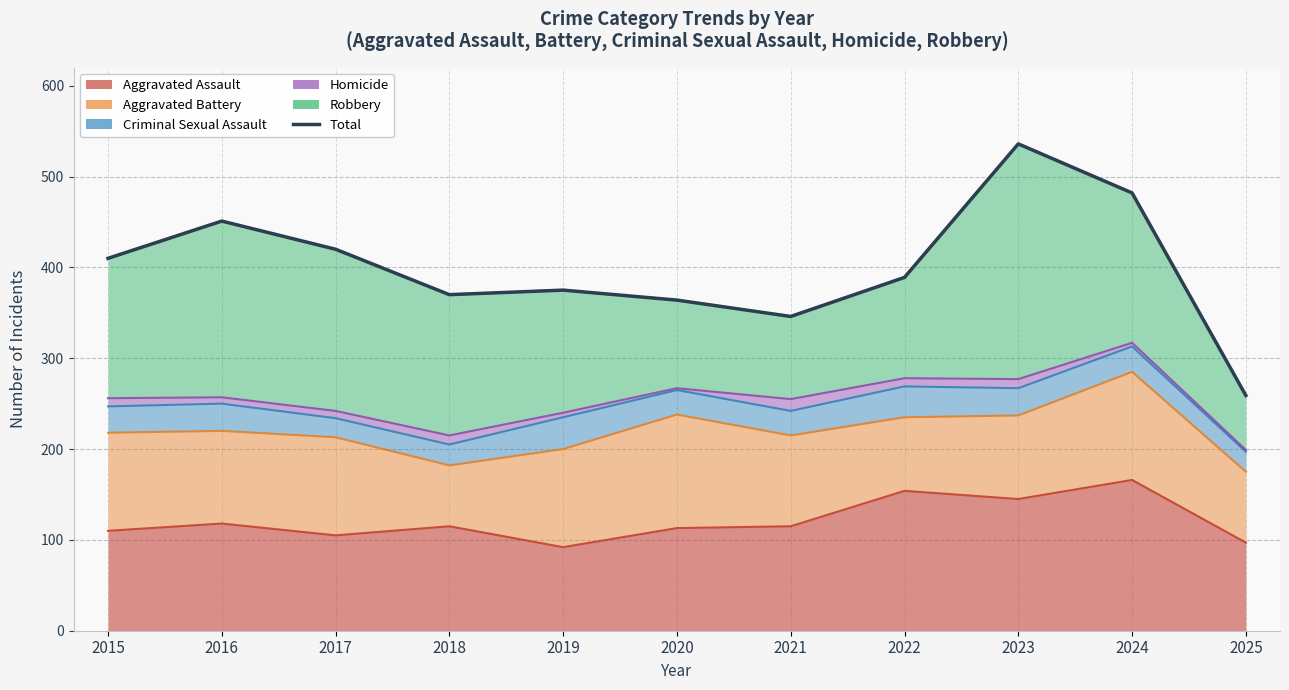

Reading left to right, list all the values displayed in this chart.

2015=410	2016=451	2017=420	2018=370	2019=375	2020=364	2021=346	2022=389	2023=536	2024=482	2025=259